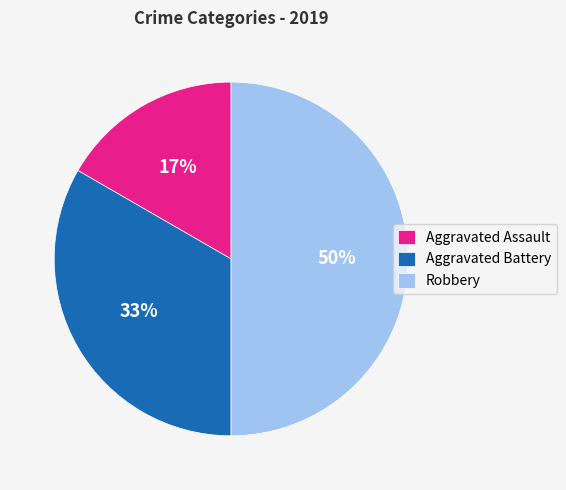

Which category has the biggest portion of the pie?

Robbery